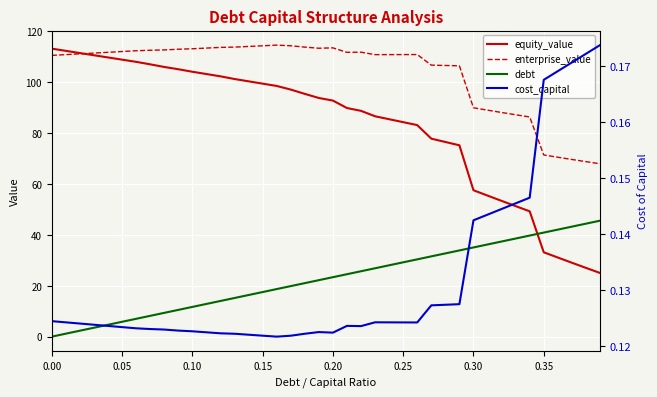

The equity_value series shows 74.6 at 33. True or false?

False